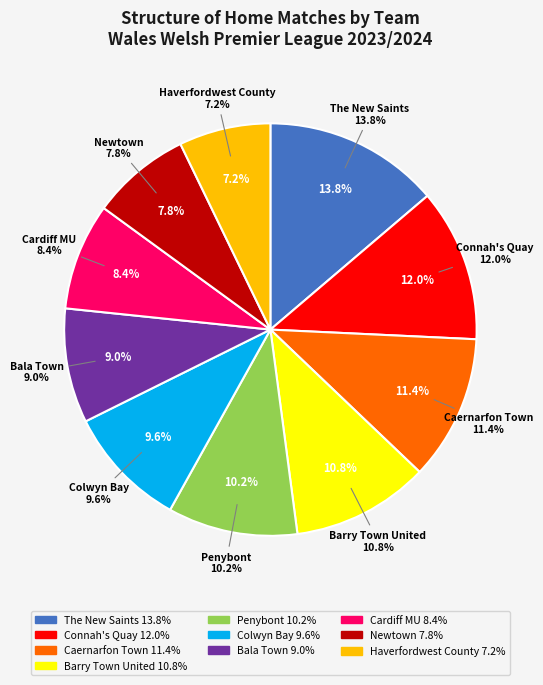

Rank the categories by value from highest to lowest.

The New Saints, Connah's Quay, Caernarfon Town, Barry Town United, Penybont, Colwyn Bay, Bala Town, Cardiff MU, Newtown, Haverfordwest County